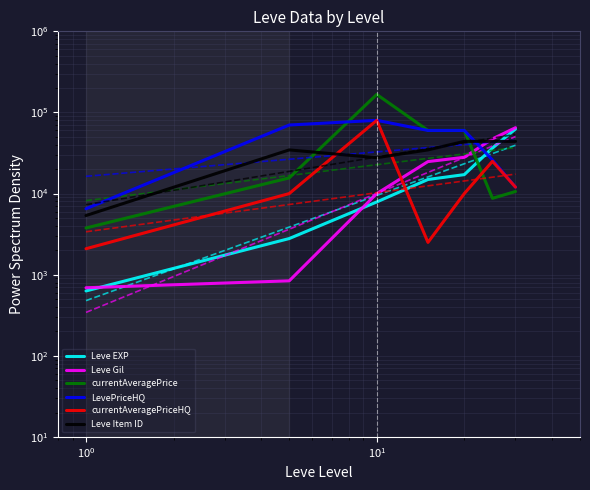

How many interior local peaks does the currentAveragePriceHQ series have?

2